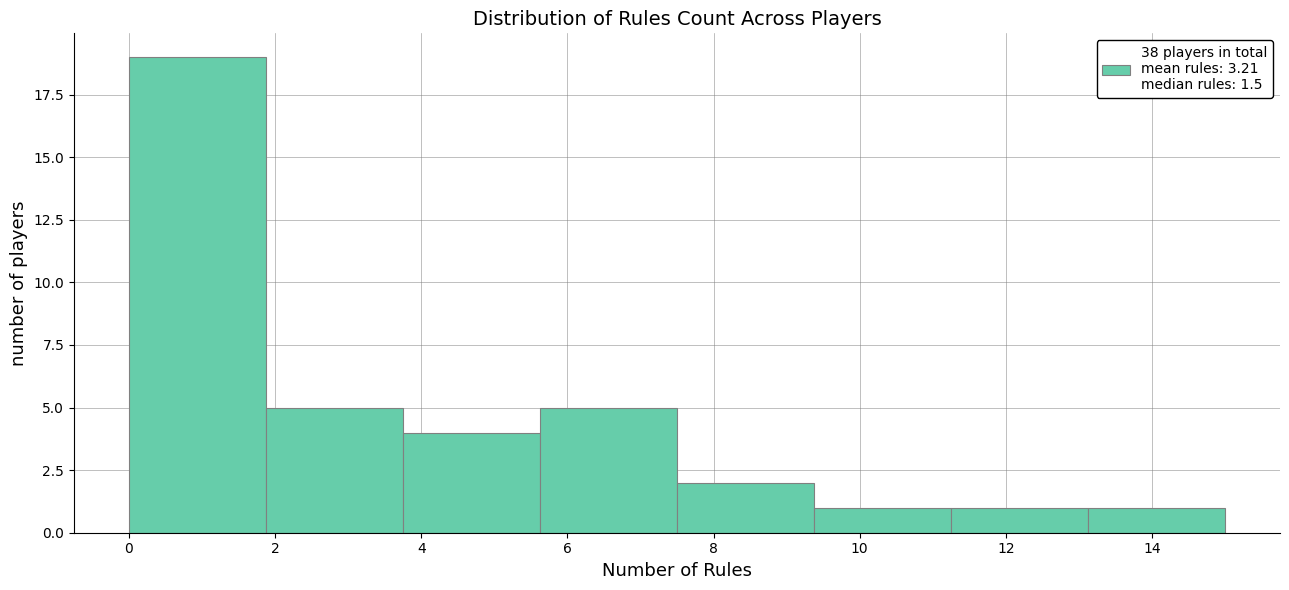

Reading left to right, list every bar in this chart as the range it spans on the x-axis followed by its height. Neither the bar edges nor the heights are printed on the chart, so give them approximately, as read against the axes.

0.0 to 1.8: 19
1.8 to 3.8: 5
3.8 to 5.6: 4
5.6 to 7.6: 5
7.6 to 9.4: 2
9.4 to 11.2: 1
11.2 to 13.2: 1
13.2 to 15.0: 1